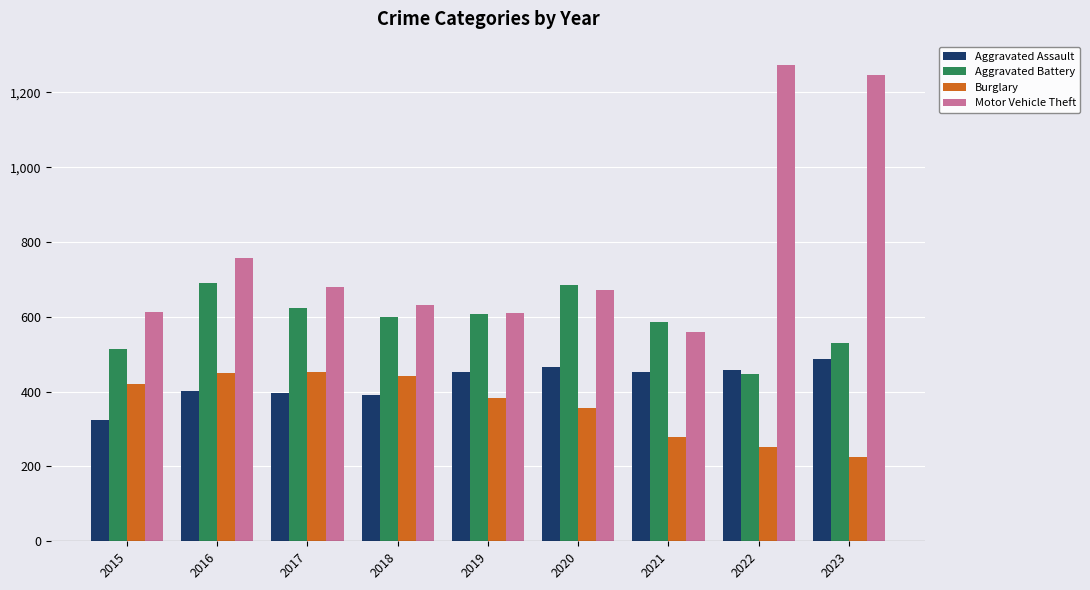

What is the difference between the highest and lowest values at 2018?

239